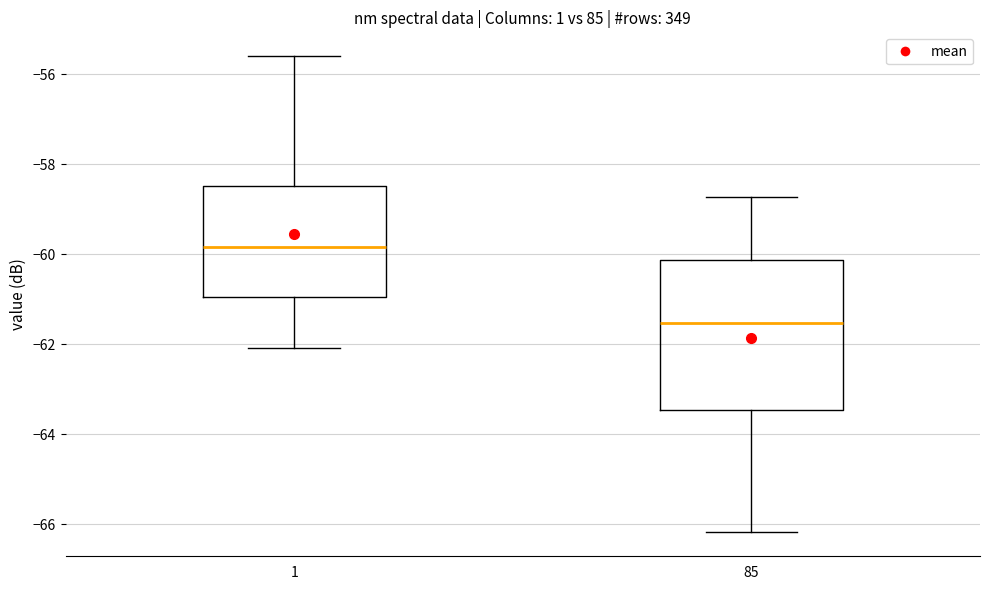

Reading left to right, read every box against the y-axis: the position of its median line, the range the box covers, and the ends of its whiskers. The values are not printed on the chart, so give them approximately, as read against the axis.

1: median -59.8, box -61.0 to -58.4, whiskers -62.0 to -55.6
85: median -61.6, box -63.4 to -60.2, whiskers -66.2 to -58.8